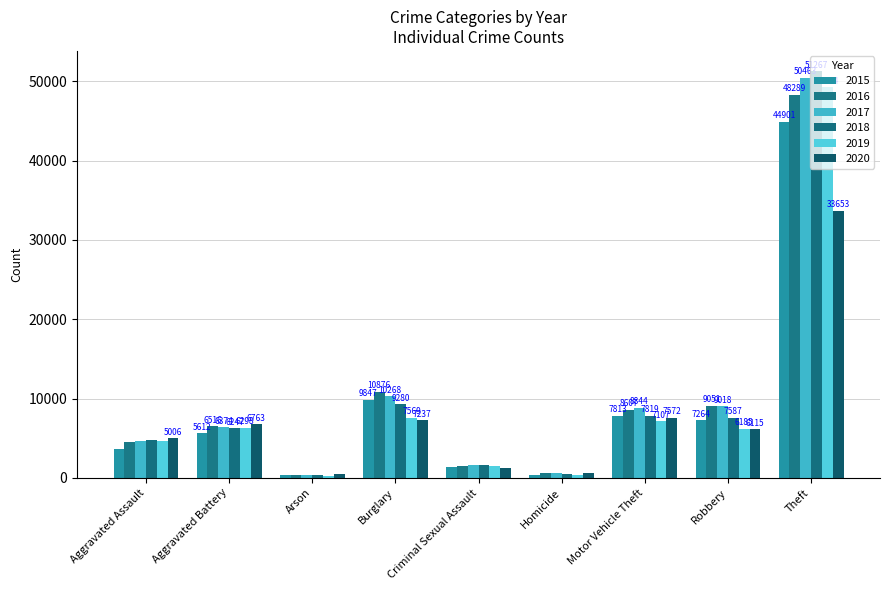

At how many categories does at least one series exceed 10364?

2